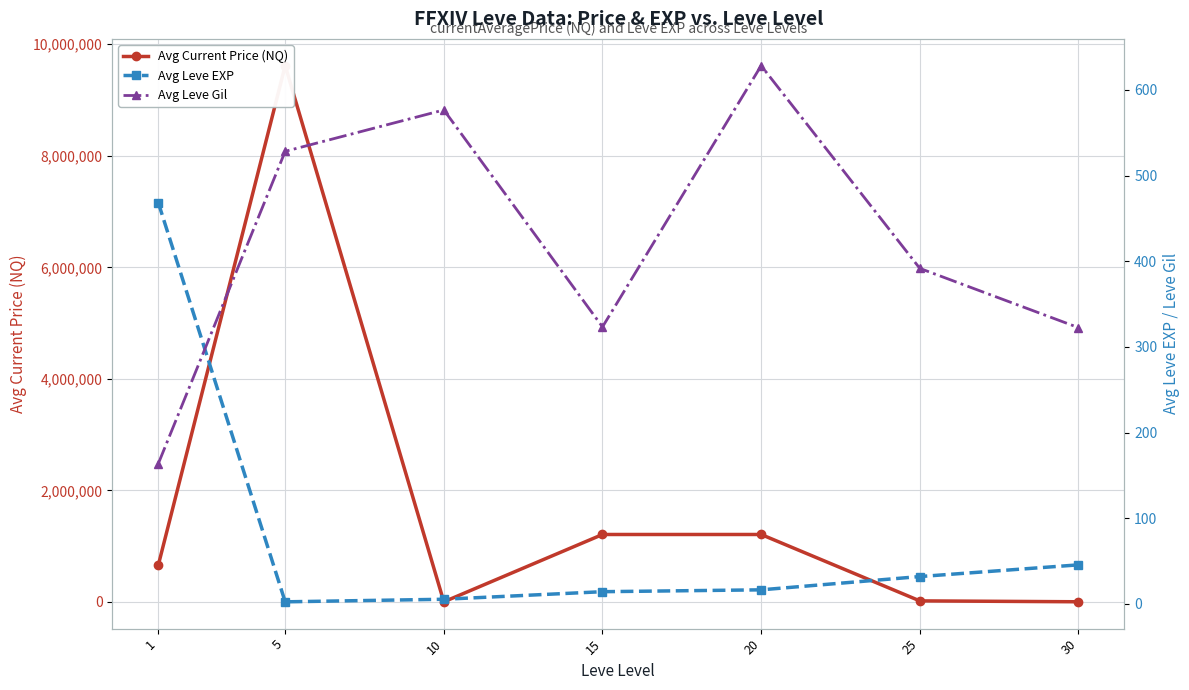

At which category is the sum across all series the highest?

5